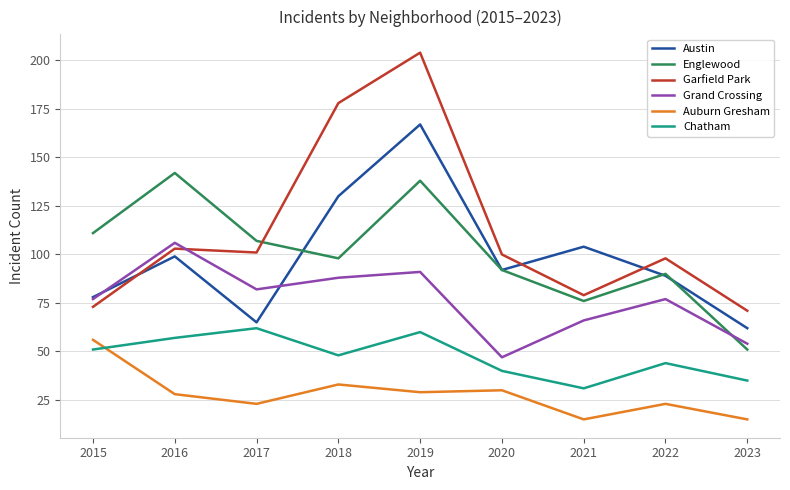

At which category does Austin reach its first local peak?

2016